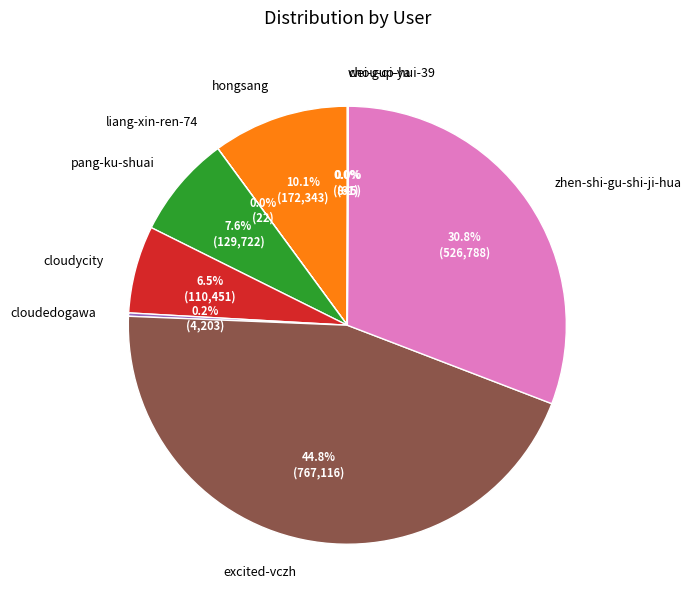

Which has a higher value, excited-vczh or hongsang?

excited-vczh